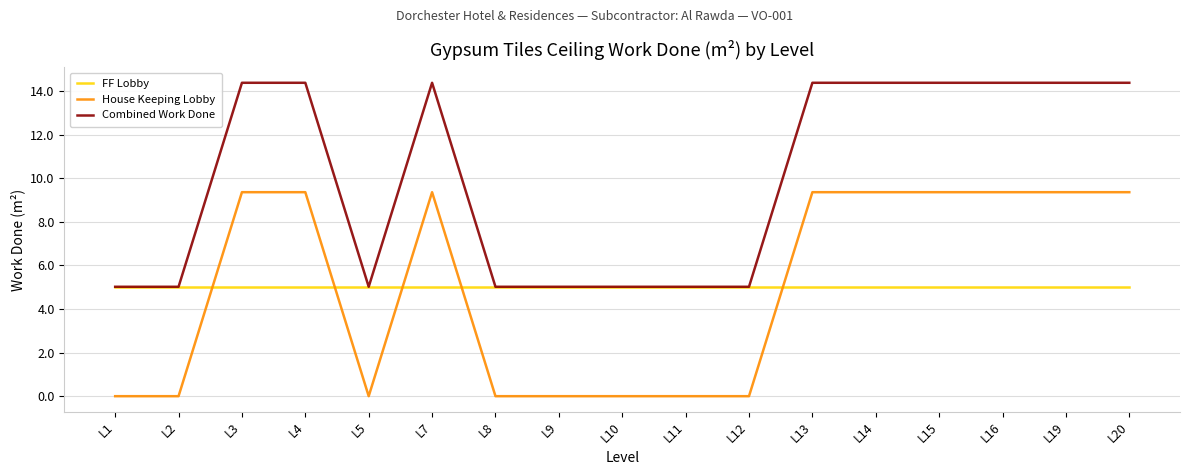

Reading right to left, what are all the values shown in this chart?

FF Lobby: L20=5.0	L19=5.0	L16=5.0	L15=5.0	L14=5.0	L13=5.0	L12=5.0	L11=5.0	L10=5.0	L9=5.0	L8=5.0	L7=5.0	L5=5.0	L4=5.0	L3=5.0	L2=5.0	L1=5.0
House Keeping Lobby: L20=9.4	L19=9.4	L16=9.4	L15=9.4	L14=9.4	L13=9.4	L12=0.0	L11=0.0	L10=0.0	L9=0.0	L8=0.0	L7=9.4	L5=0.0	L4=9.4	L3=9.4	L2=0.0	L1=0.0
Combined Work Done: L20=14.4	L19=14.4	L16=14.4	L15=14.4	L14=14.4	L13=14.4	L12=5.0	L11=5.0	L10=5.0	L9=5.0	L8=5.0	L7=14.4	L5=5.0	L4=14.4	L3=14.4	L2=5.0	L1=5.0